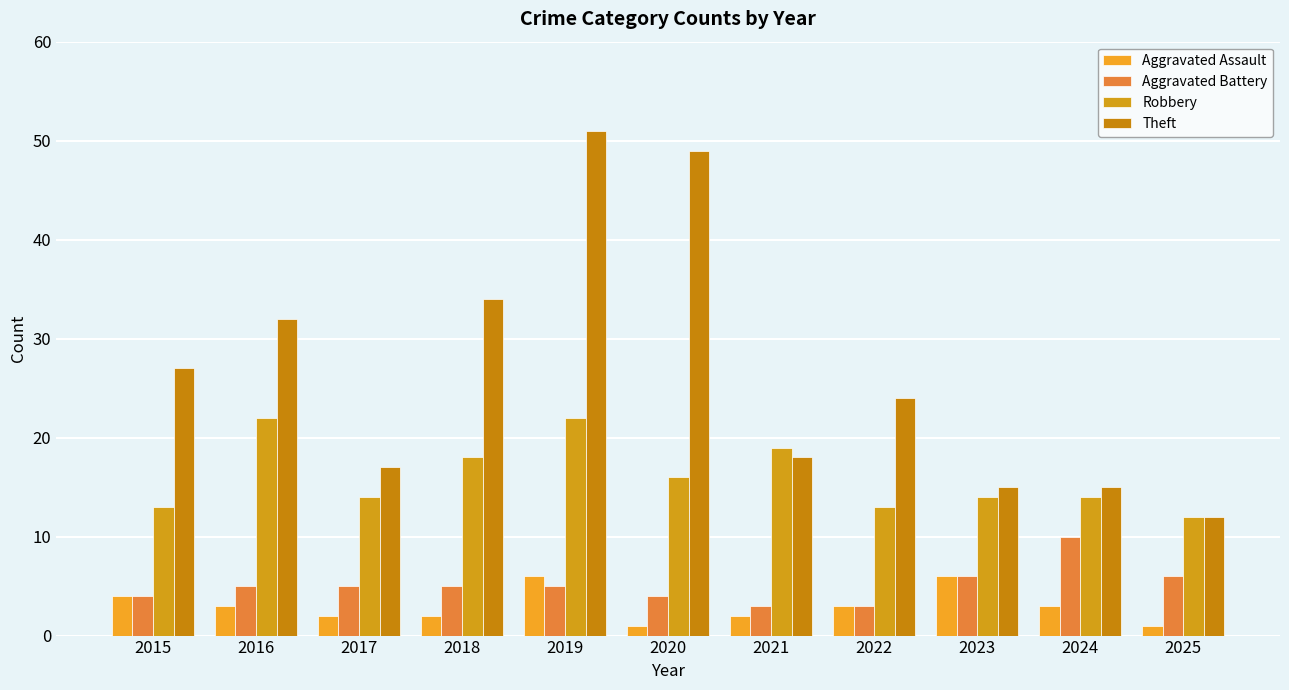

Which series has the largest total across all categories?

Theft